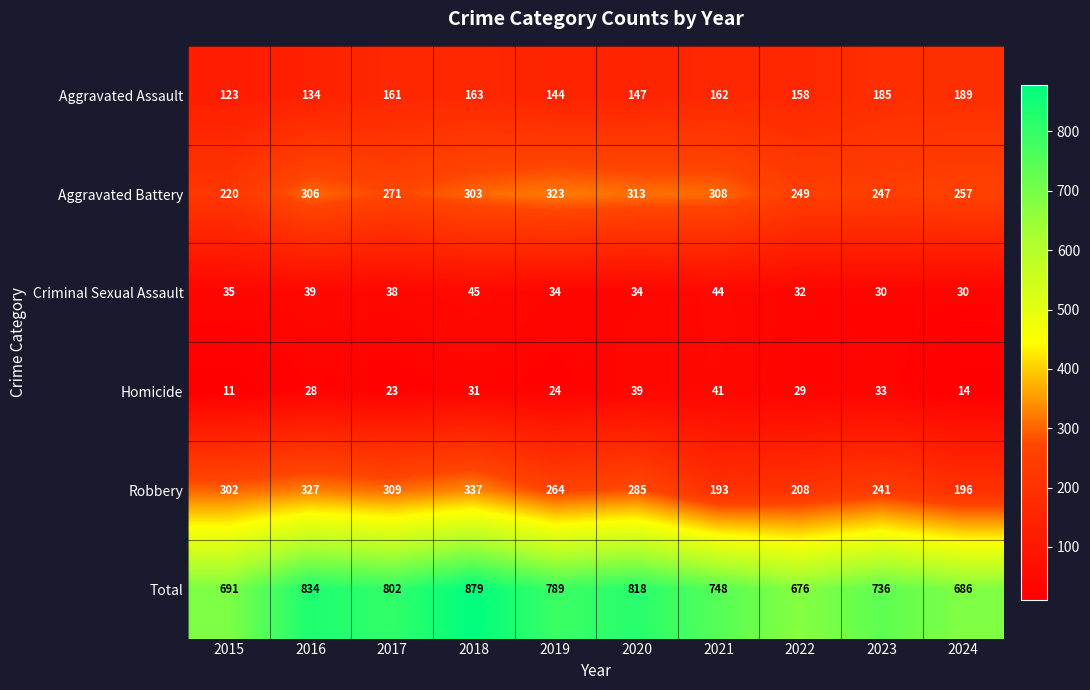

Which series has the widest spread of values?

Total